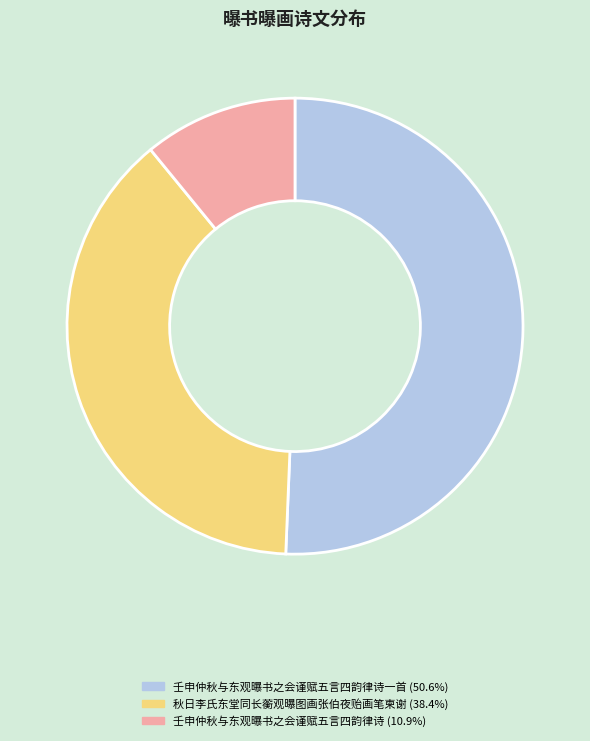

Does any single category account for the majority?

Yes